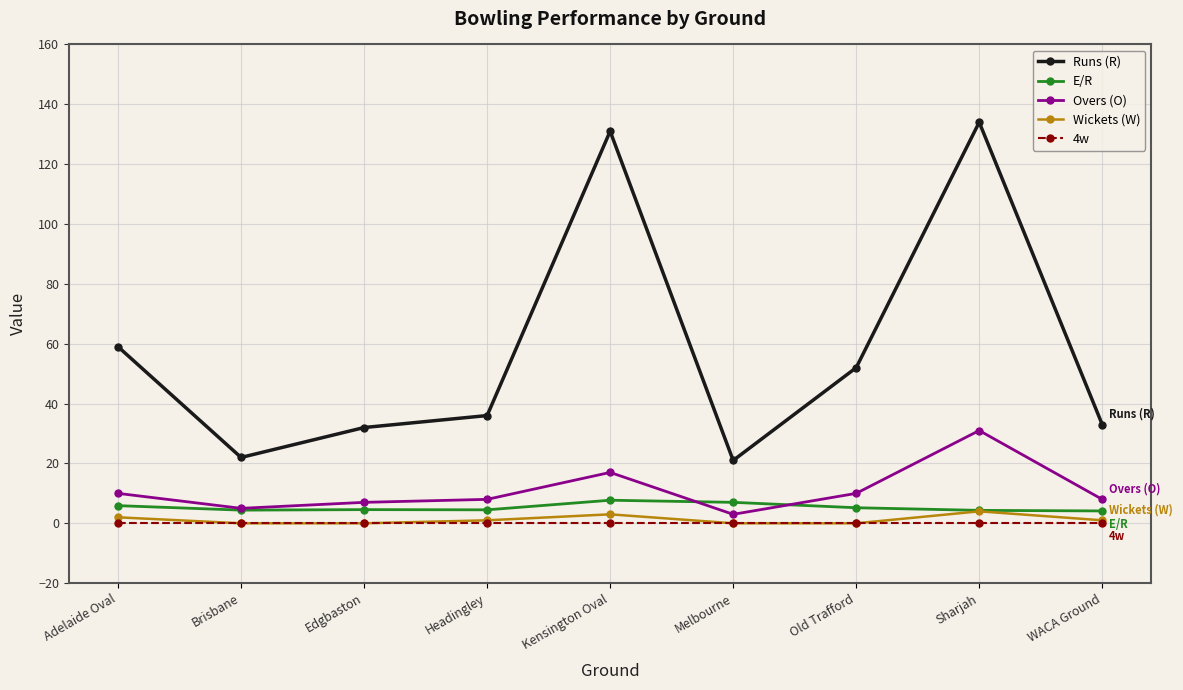

What is the maximum value for Runs (R)?

134.0